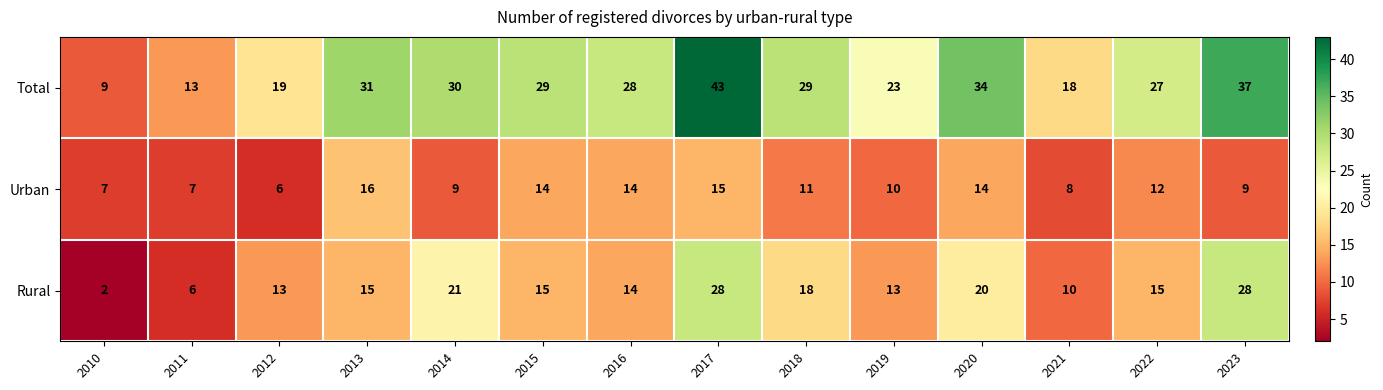

How many data points does each series have?

14